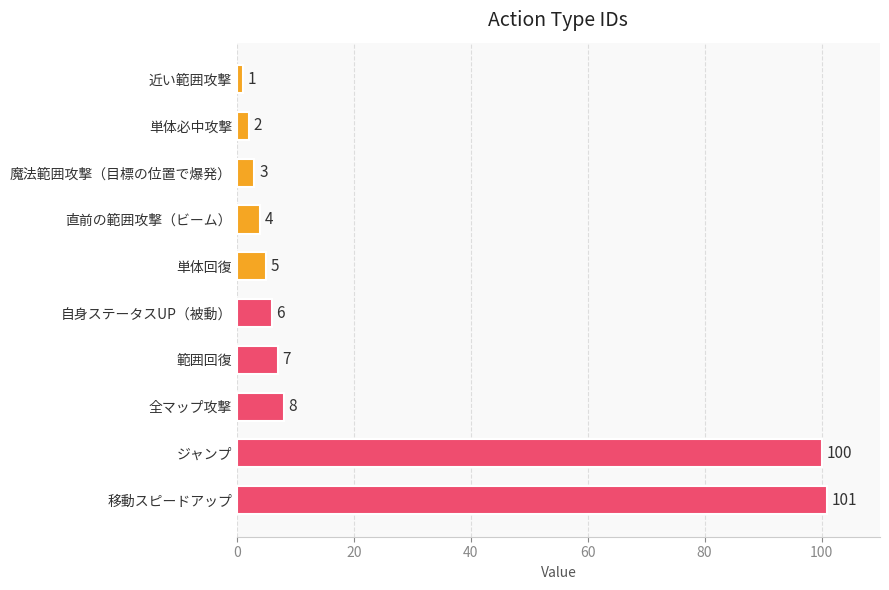

How many distinct data groups are displayed?

1